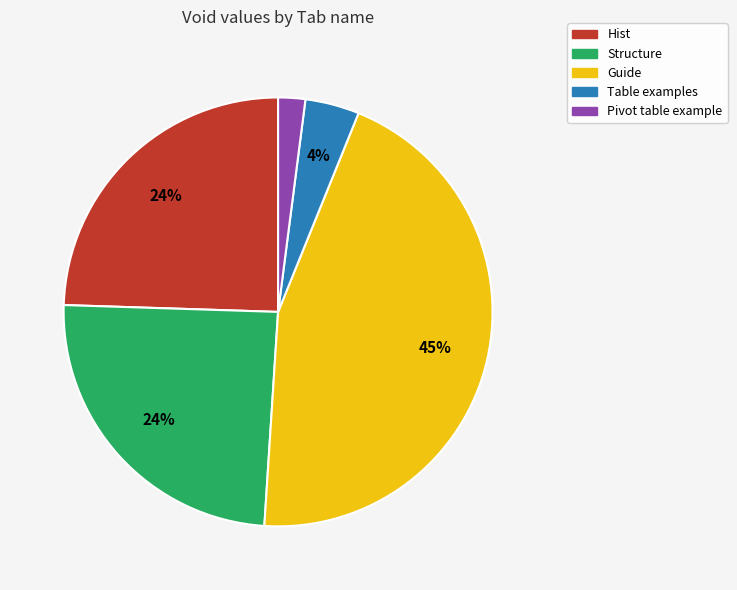

Combined, do Guide and Pivot table example account for over 50%?

No